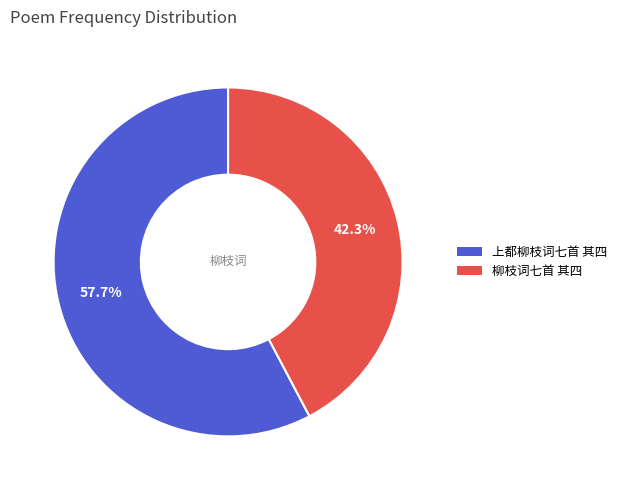

To the nearest percent, what is the difference between the largest and smallest slice percentages?

15%